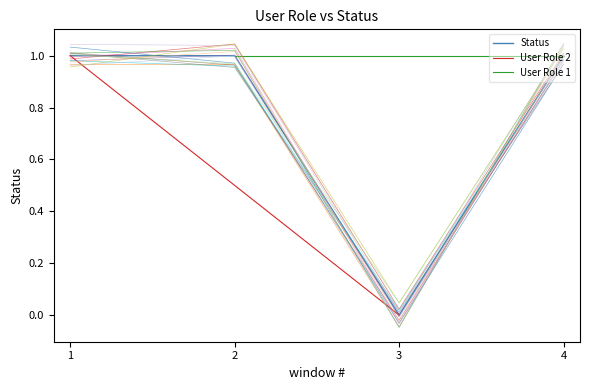

Reading right to left, extract all data points from this chart.

1	0	1	1